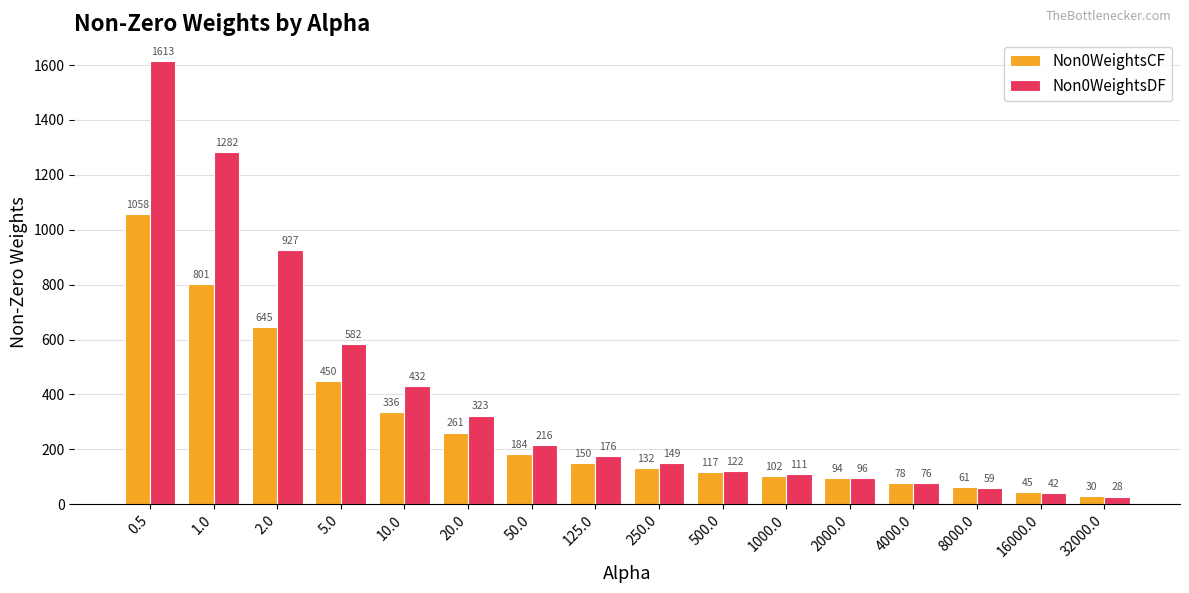

What are all the series names shown in the legend?

Non0WeightsCF, Non0WeightsDF